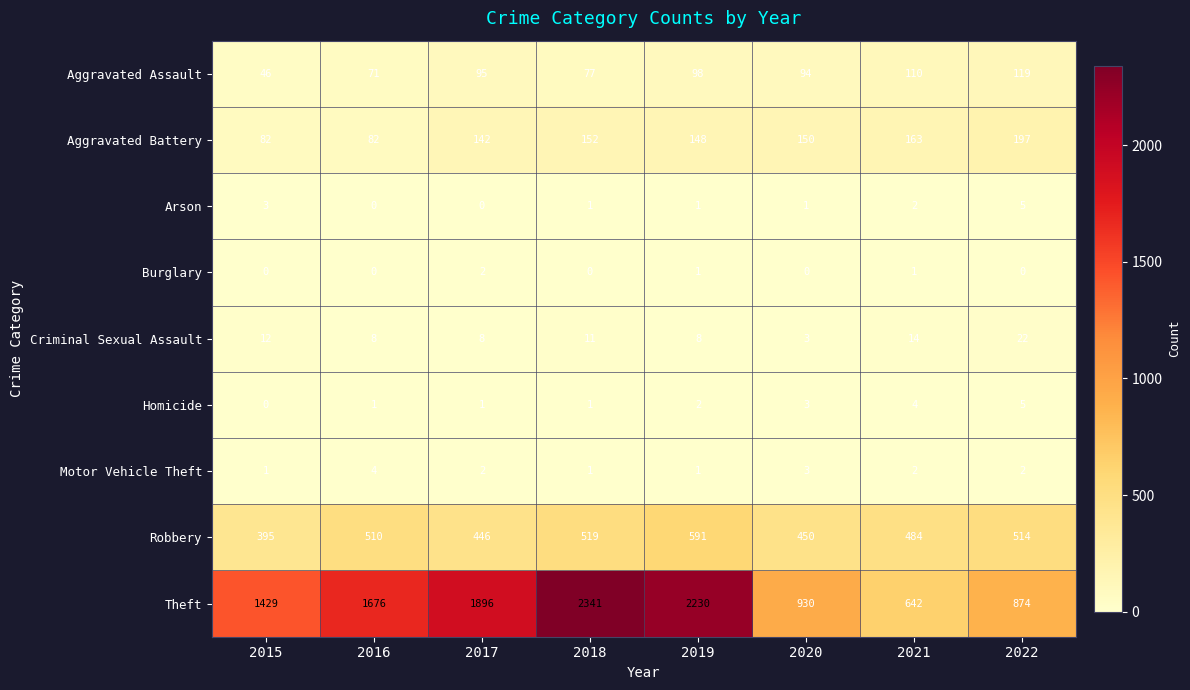

What is the average value of the Aggravated Assault series?

89